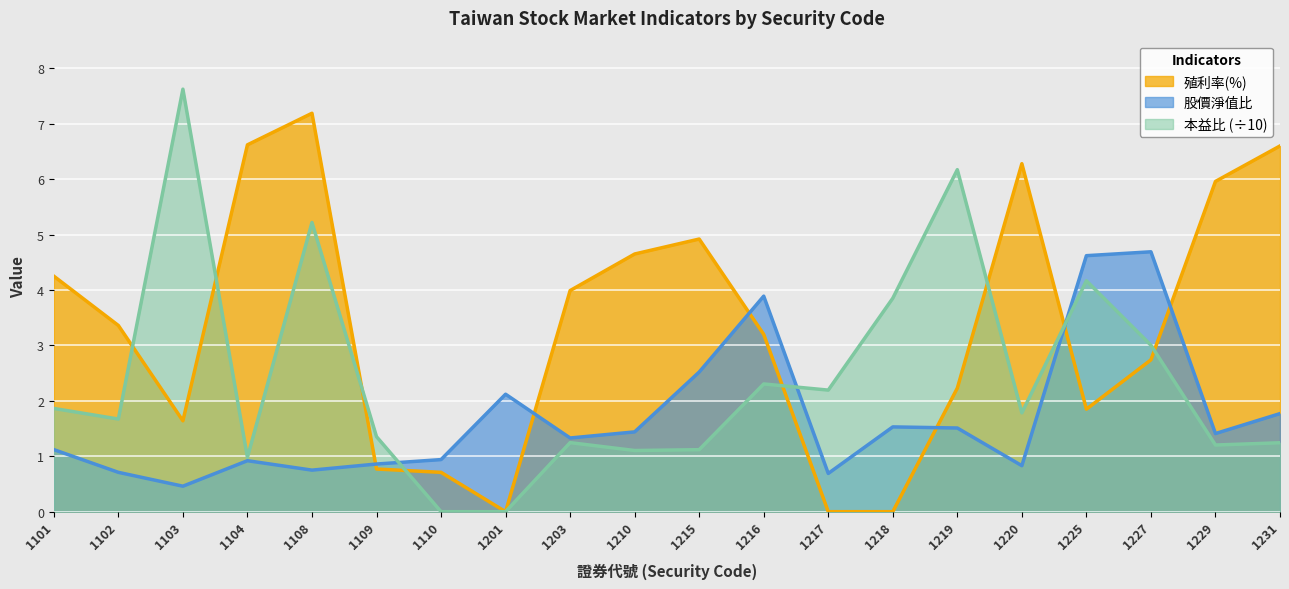

What is the difference between the maximum and minimum values in the 本益比 series?

7.6